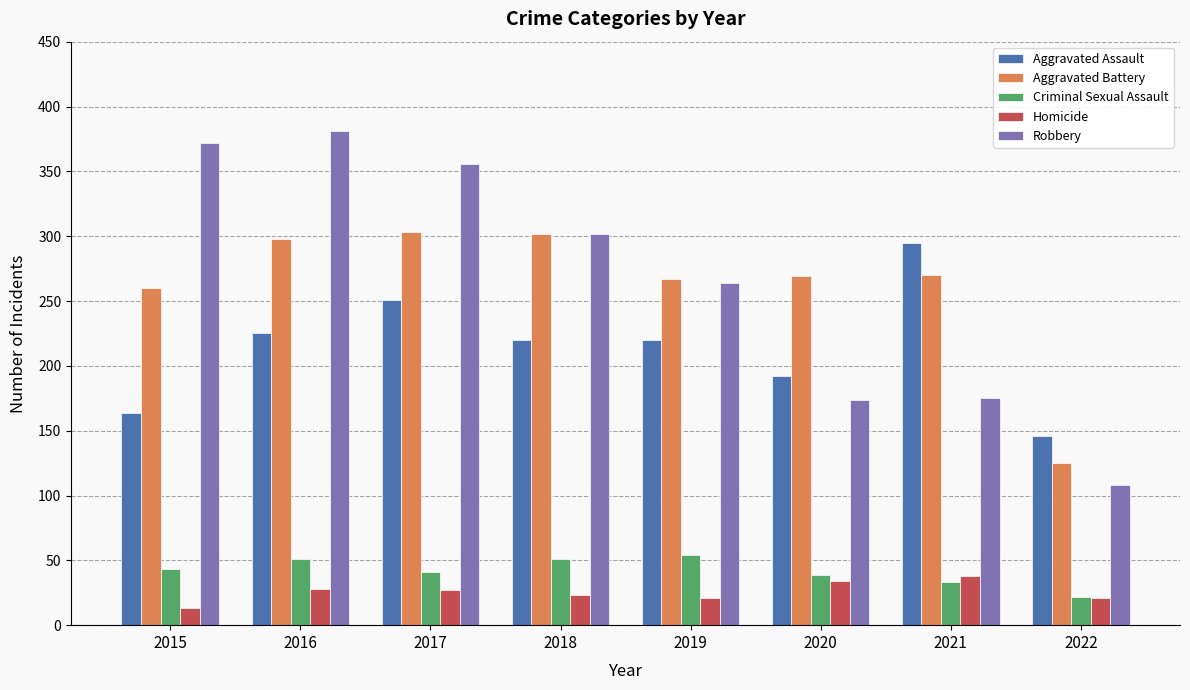

How many bars are there in total?

40